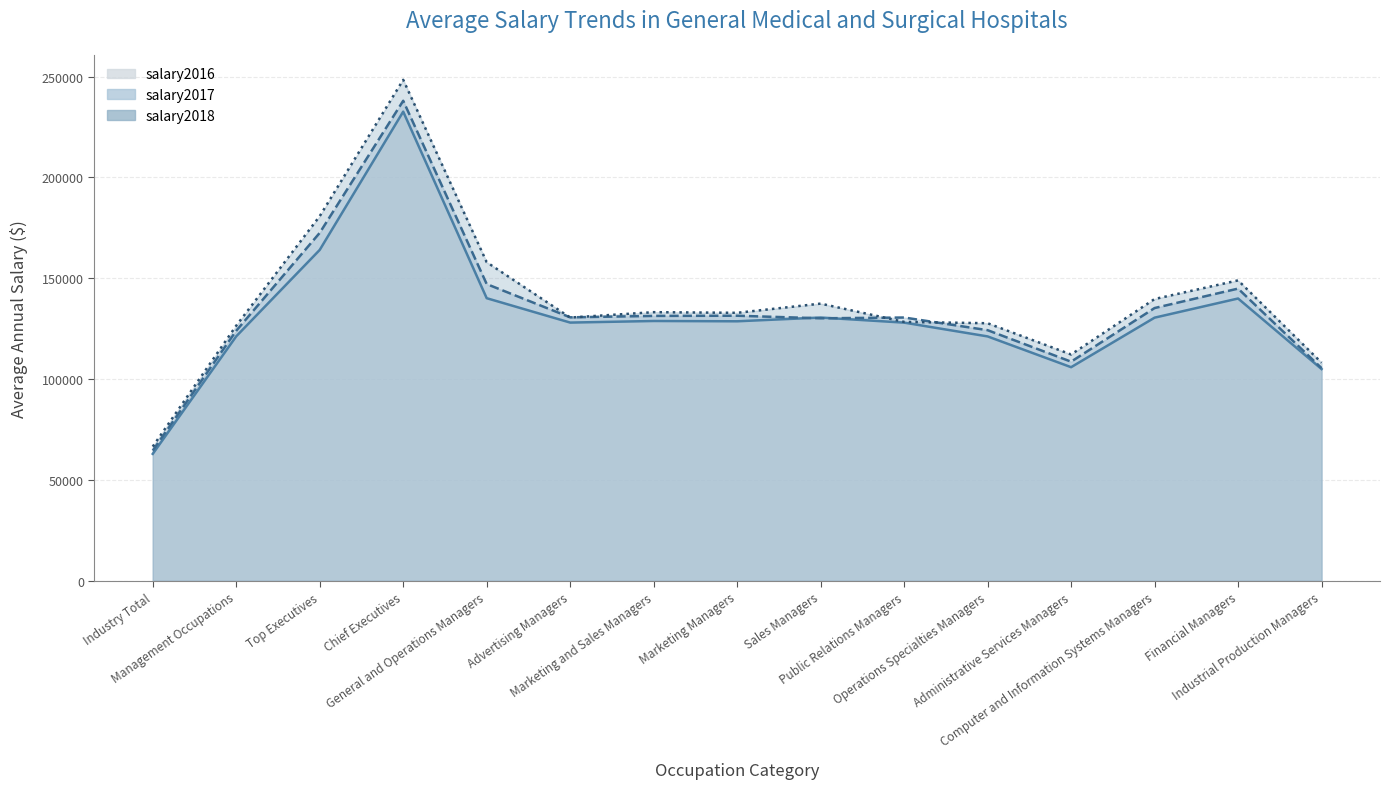

What is the sum of the salary2016 values at Sales Managers and Marketing Managers?

259200